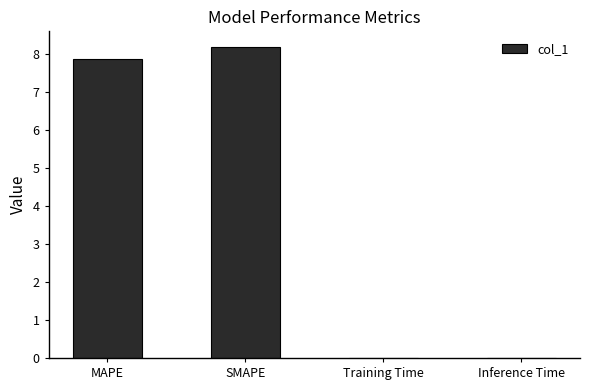

What is the greatest value displayed?

8.2